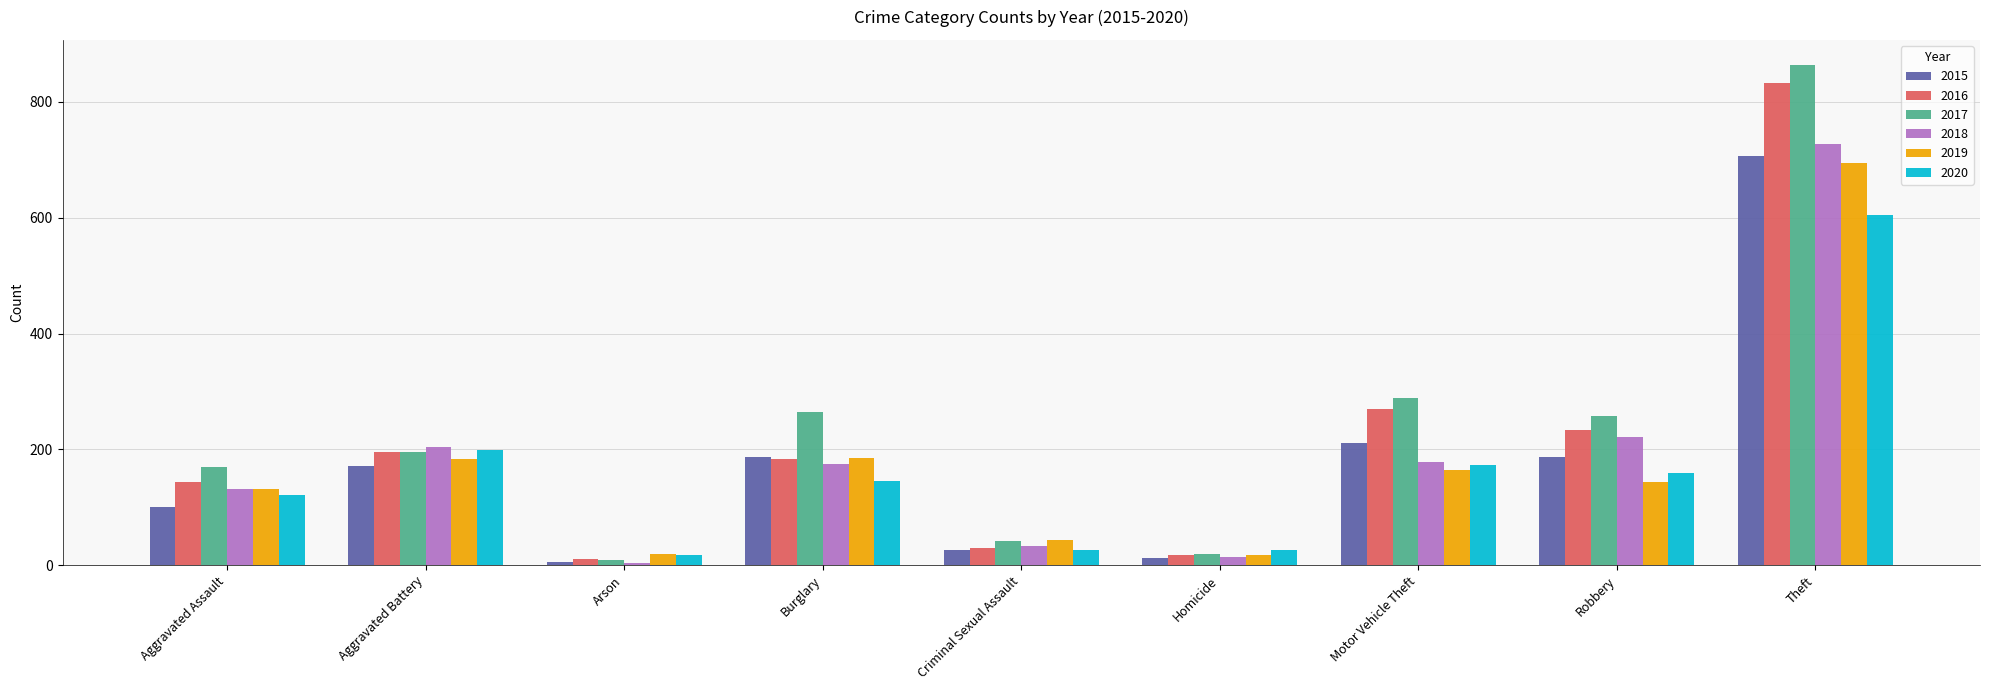

At which label is 2015 closest to 355?

Motor Vehicle Theft